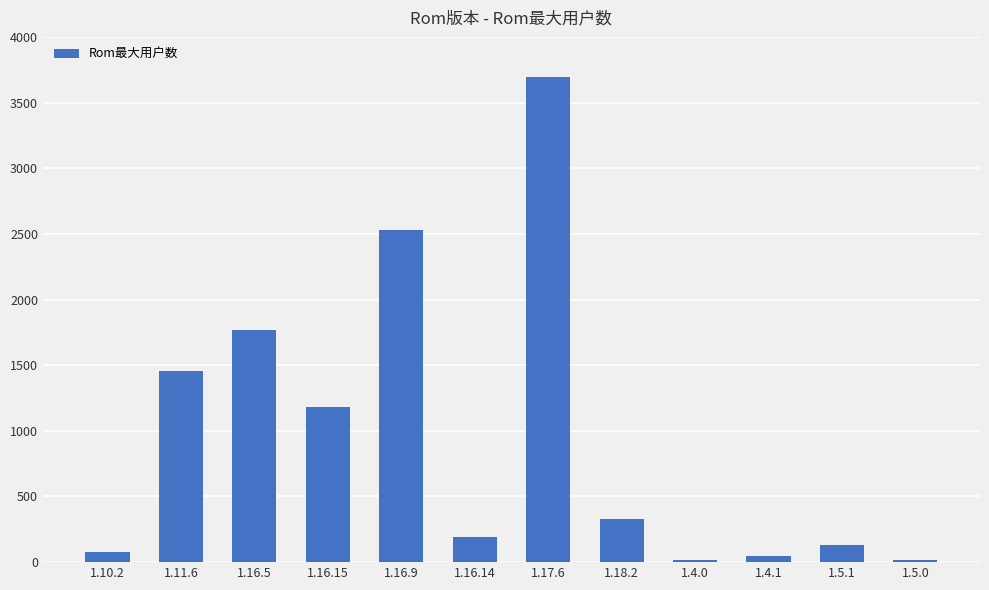

What is the difference between the values at 1.16.5 and 1.5.0?

1753